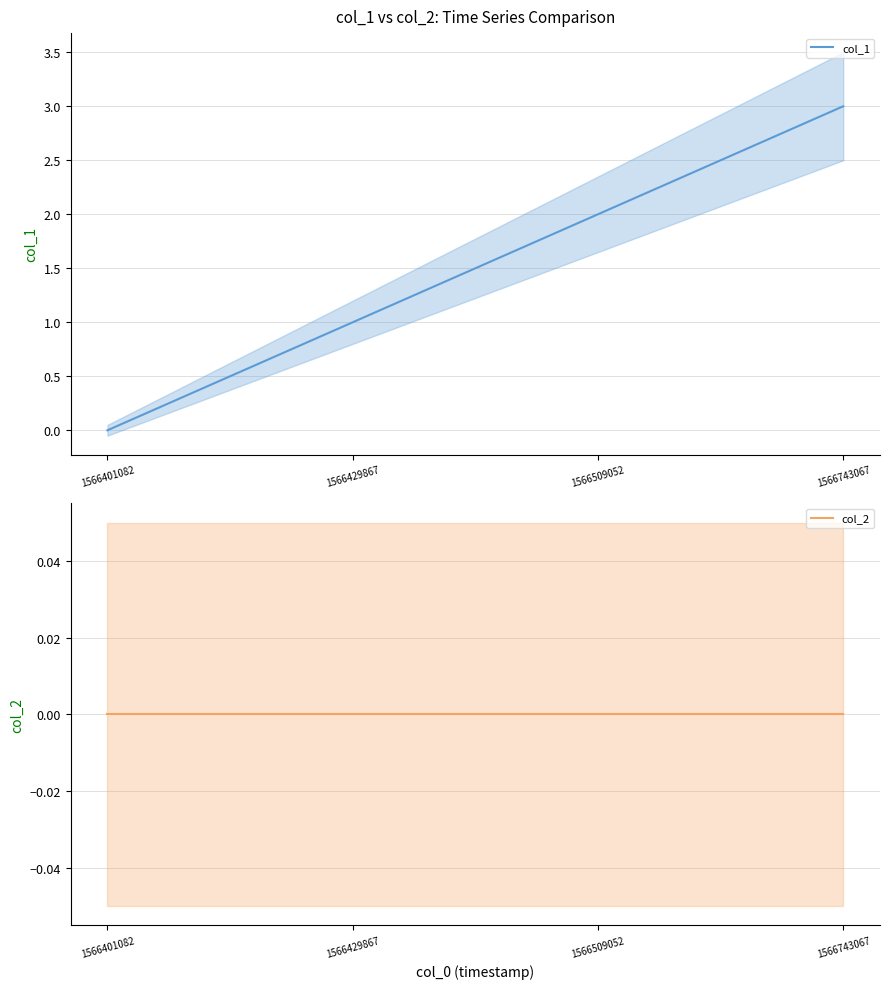

Which series changed the most between 1566401082 and 1566429867?

col_1